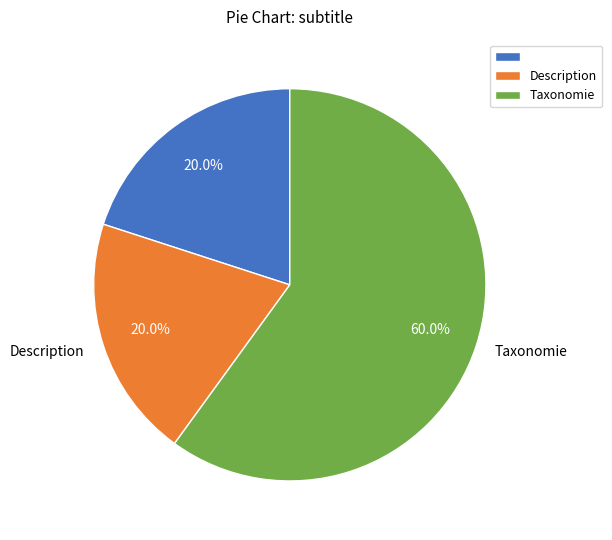

Is there a majority slice in this chart?

Yes